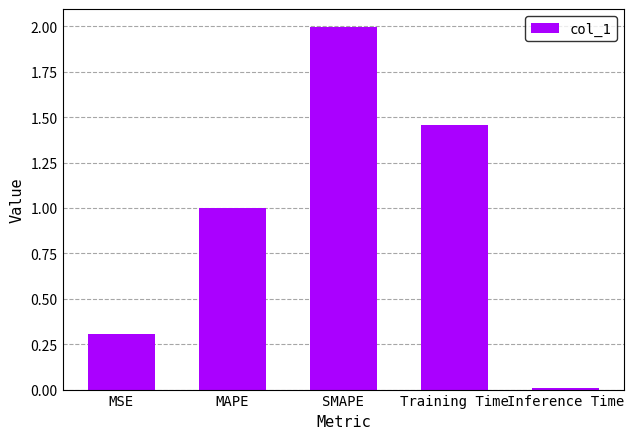

Is it true that the value at Training Time is 0.6?

False